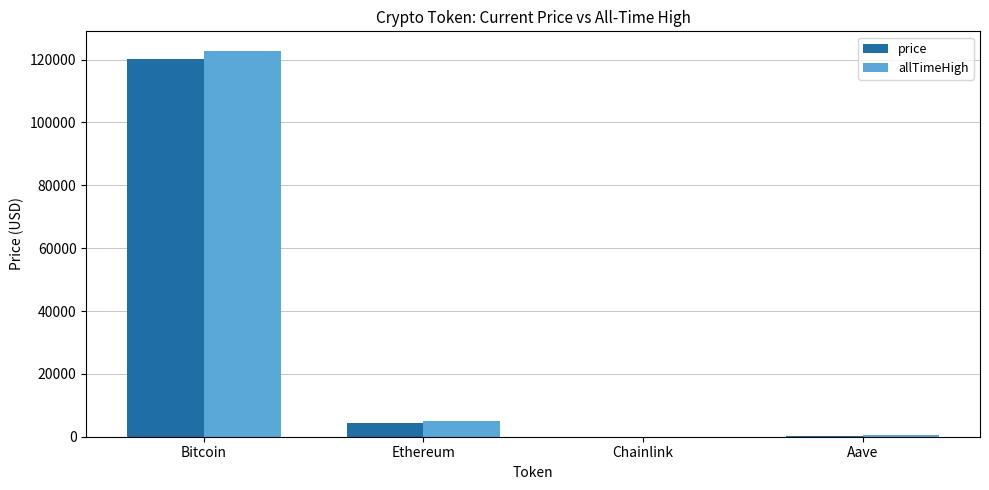

At which label is price closest to 60137?

Ethereum